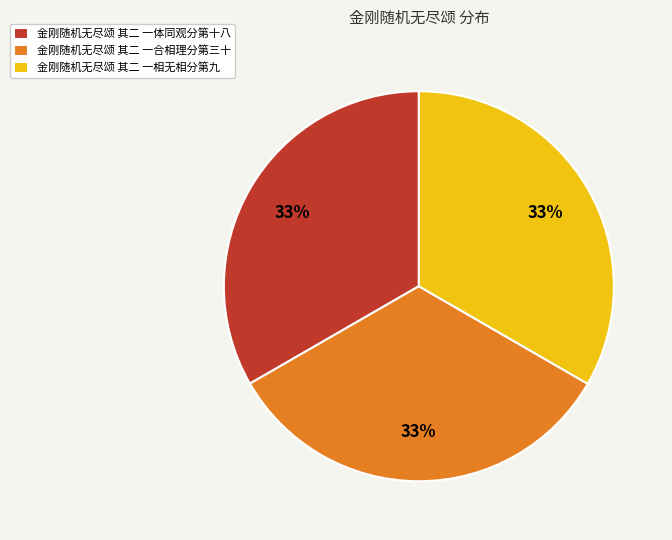

Is there any slice that represents more than half of the pie?

No